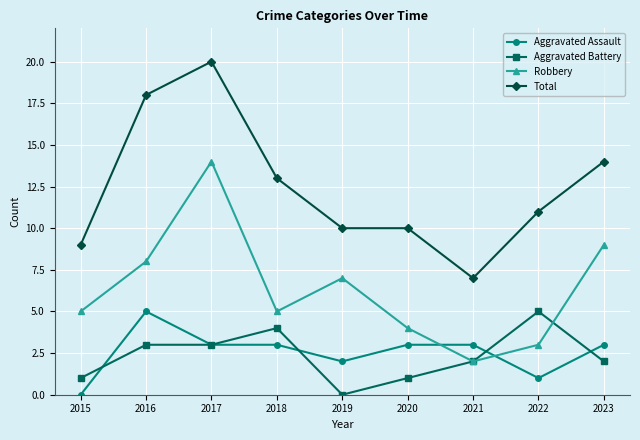

The value of Aggravated Battery at 2016 is 3. True or false?

True